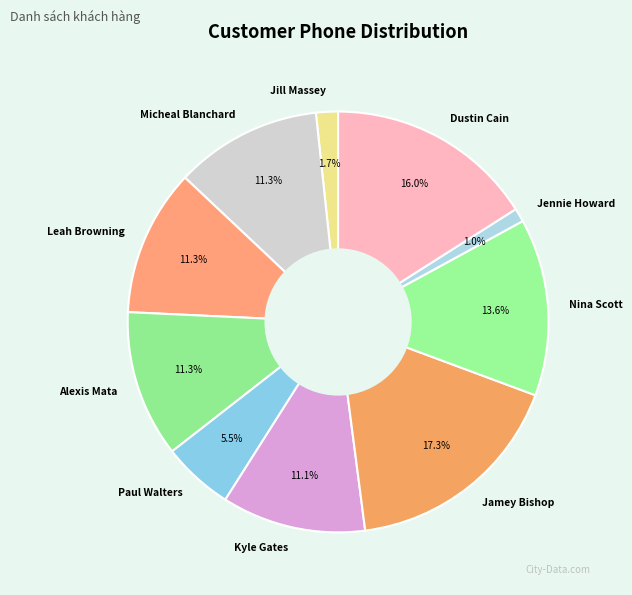

Which has a higher value, Jamey Bishop or Dustin Cain?

Jamey Bishop